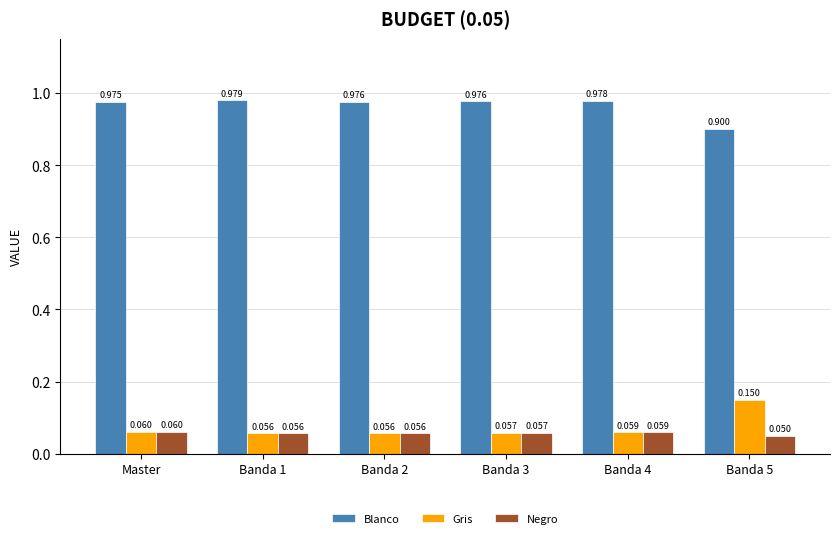

Is the value of Blanco at Banda 3 greater than the value of Negro at Master?

Yes